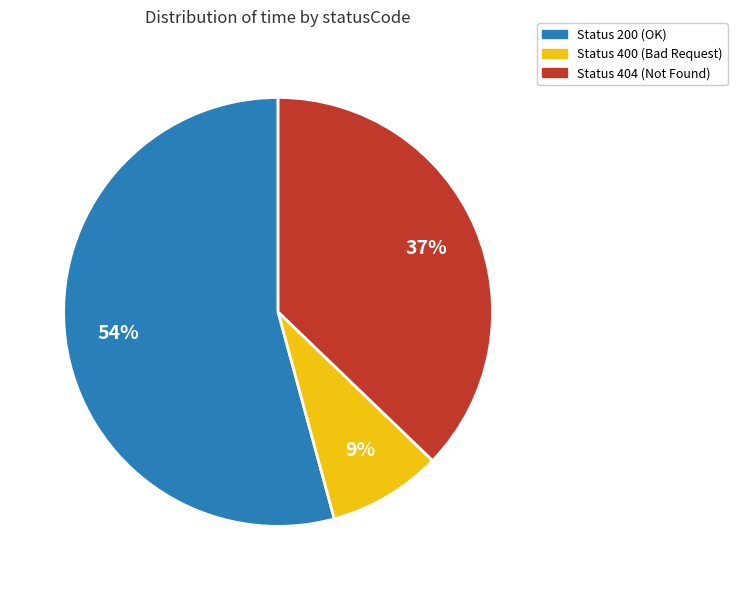

Is there a majority slice in this chart?

Yes